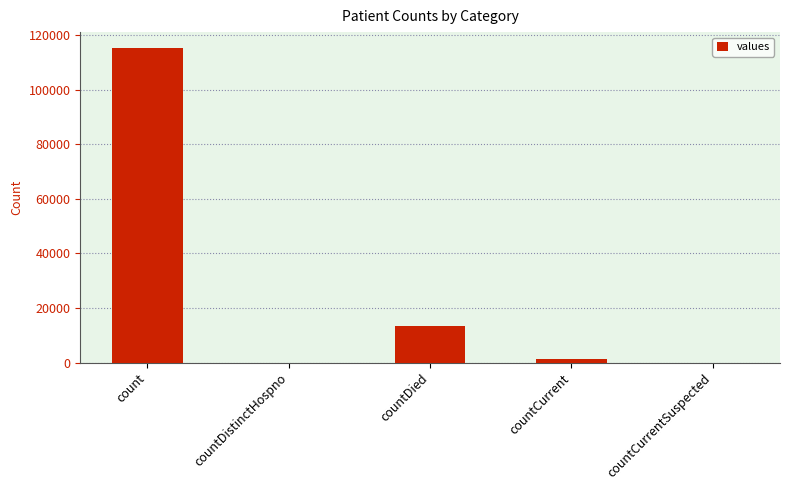

What is the difference between the values at countDied and countDistinctHospno?

13343